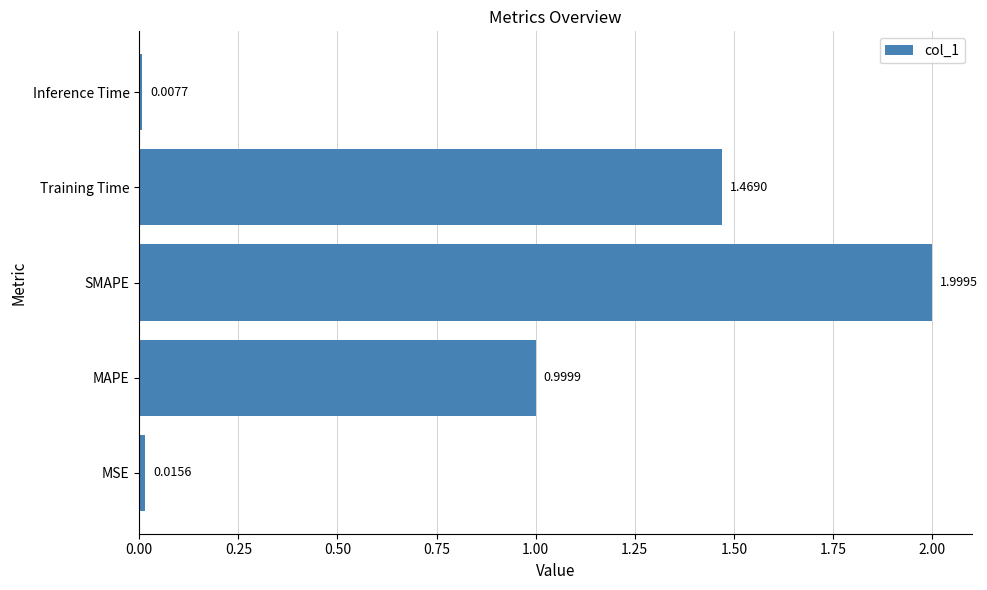

What is the sum of all values?

4.5